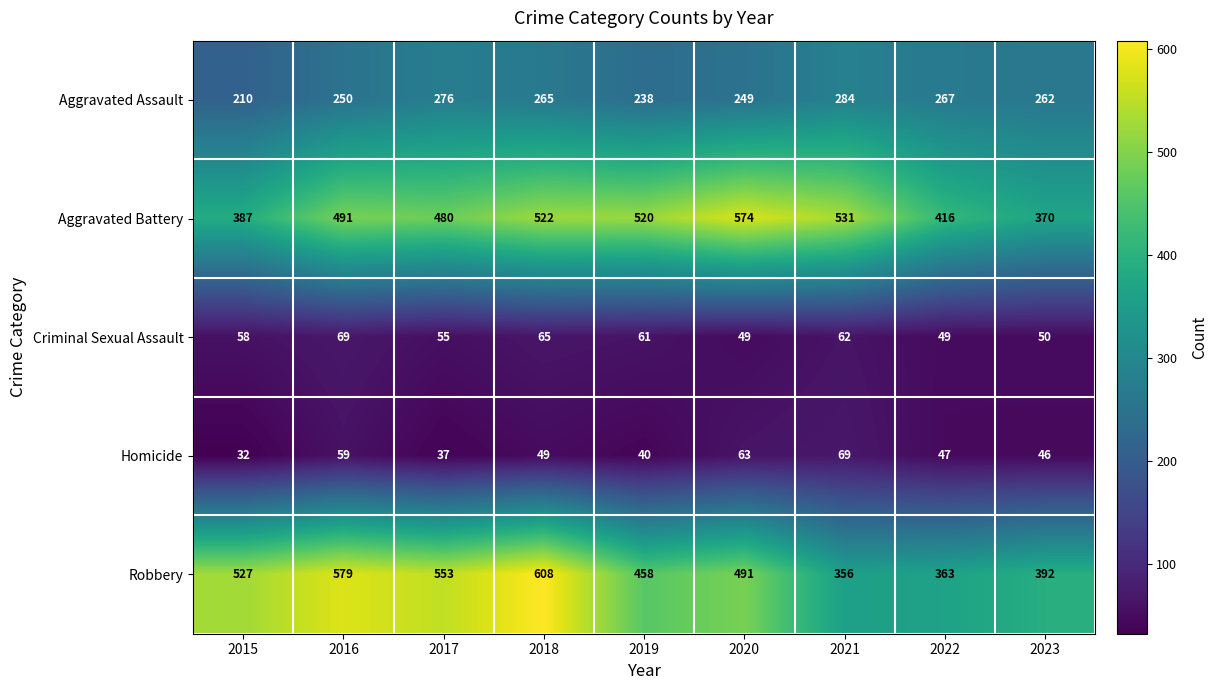

What is the total value across all series at 2023?

1120